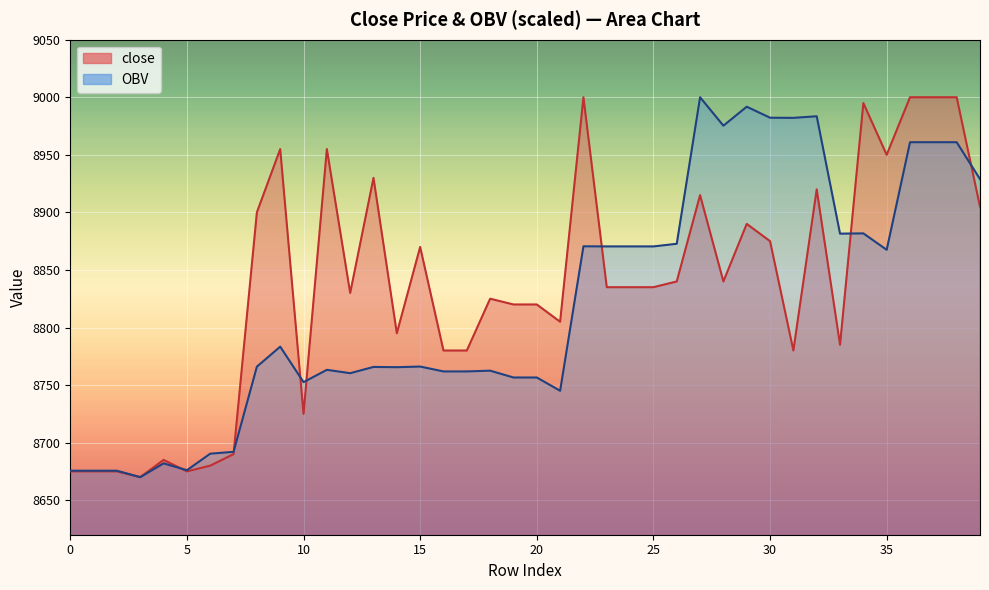

What is the average value of the close series?

8835.4